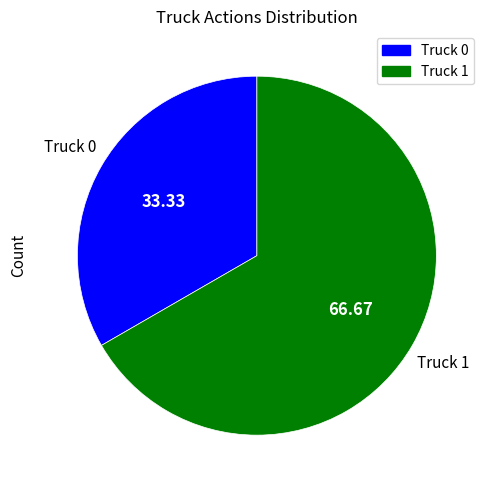

Does Truck 0 account for over 50% of the chart?

No